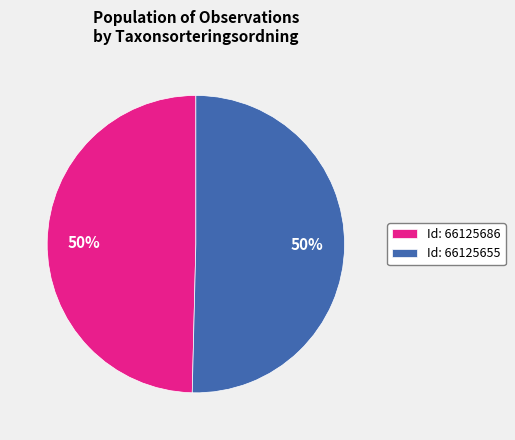

Combined, do Id: 66125686 and Id: 66125655 account for over 50%?

Yes